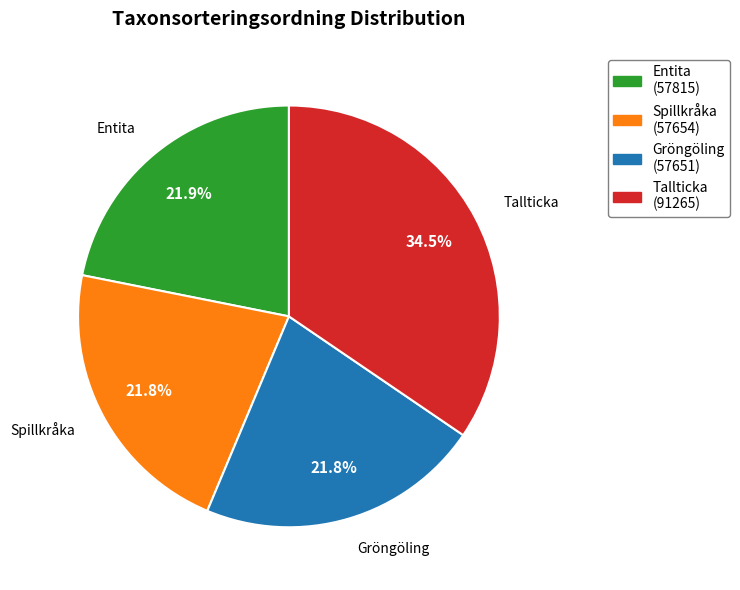

How many segments does this pie chart have?

4